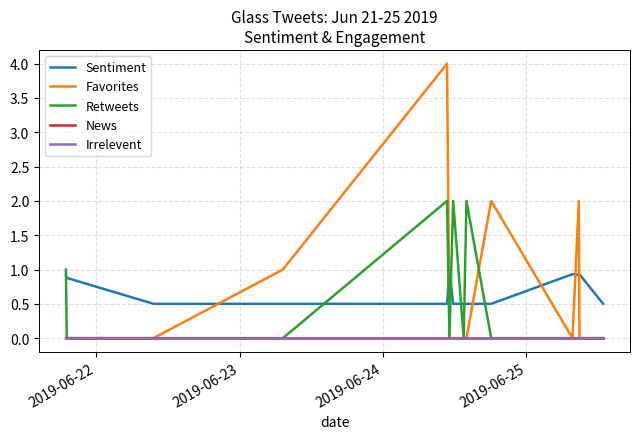

Rank the series by their maximum value, from highest to lowest.

Favorites, Retweets, Sentiment, News, Irrelevent